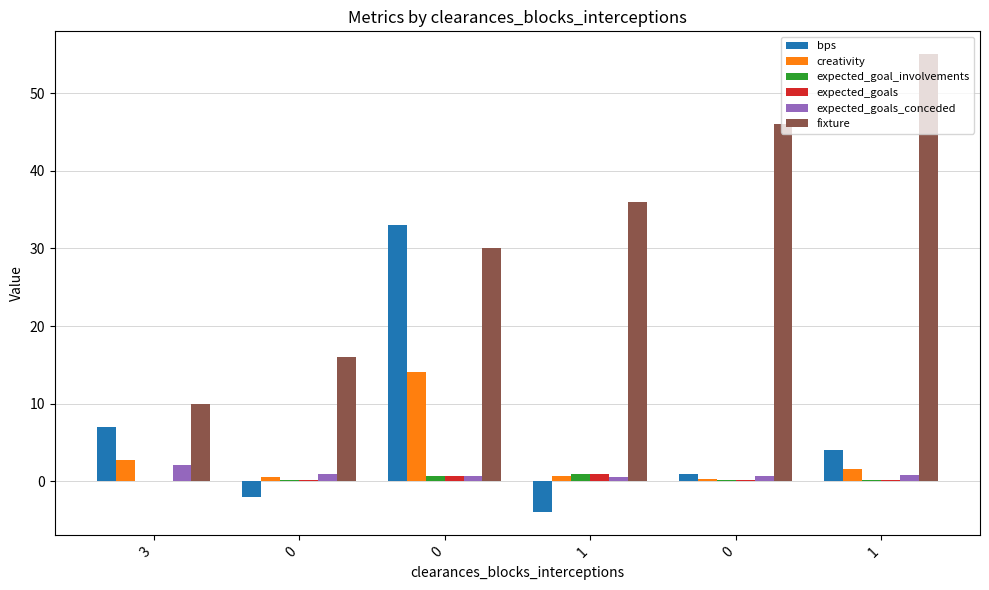

What is the maximum value for fixture?

55.0